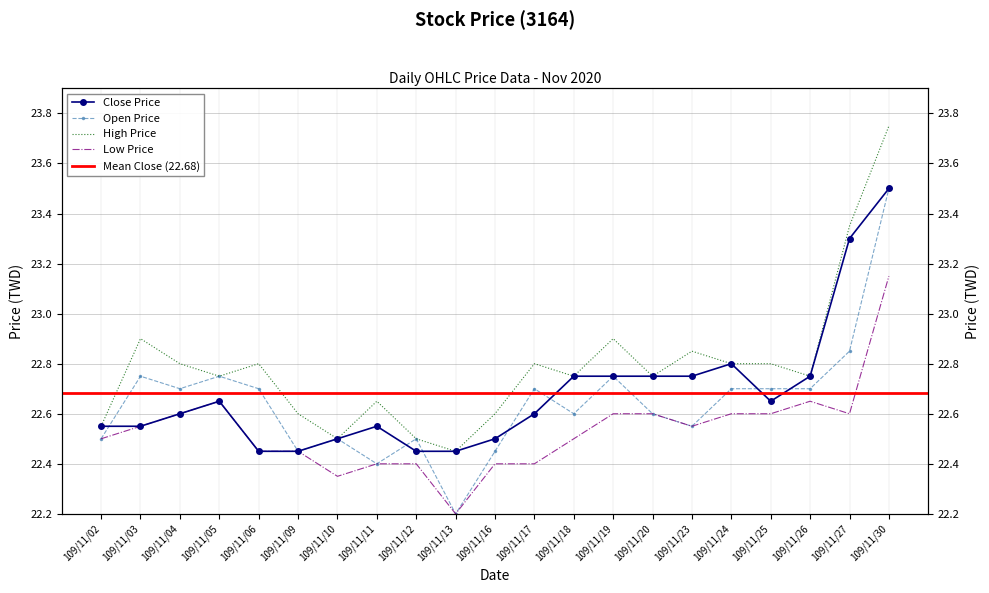

What is the difference between the second highest and second lowest values in the High Price series?

0.9